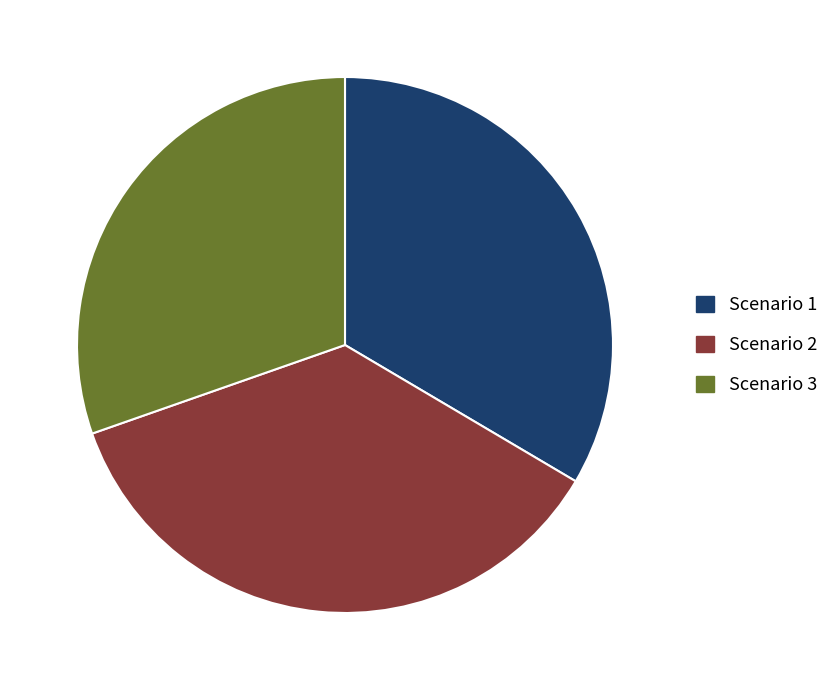

The Scenario 3 slice represents 24% of the pie. True or false?

False